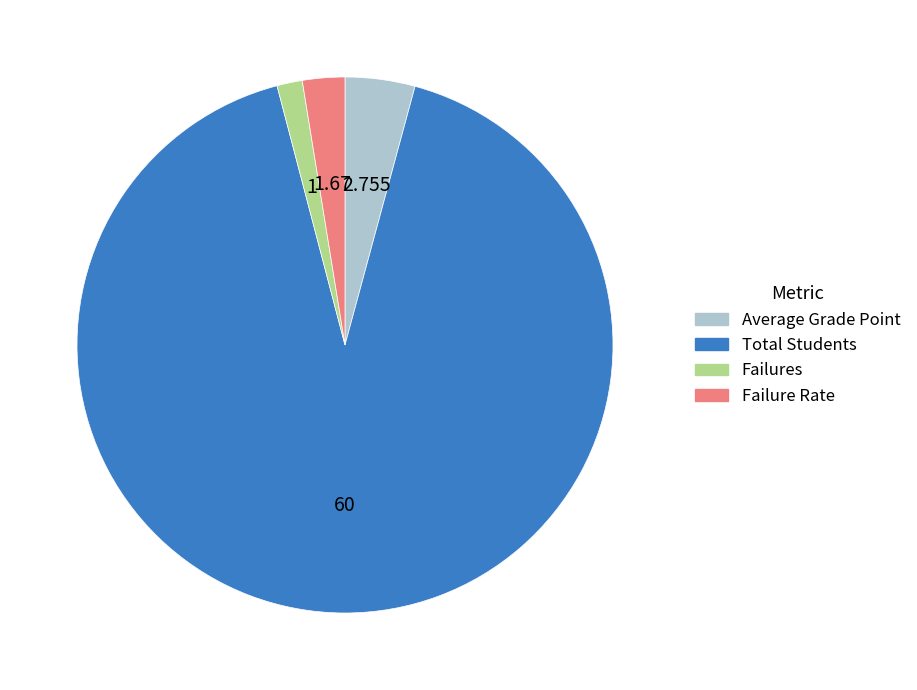

Rank the categories by value from highest to lowest.

Total Students, Average Grade Point, Failure Rate, Failures